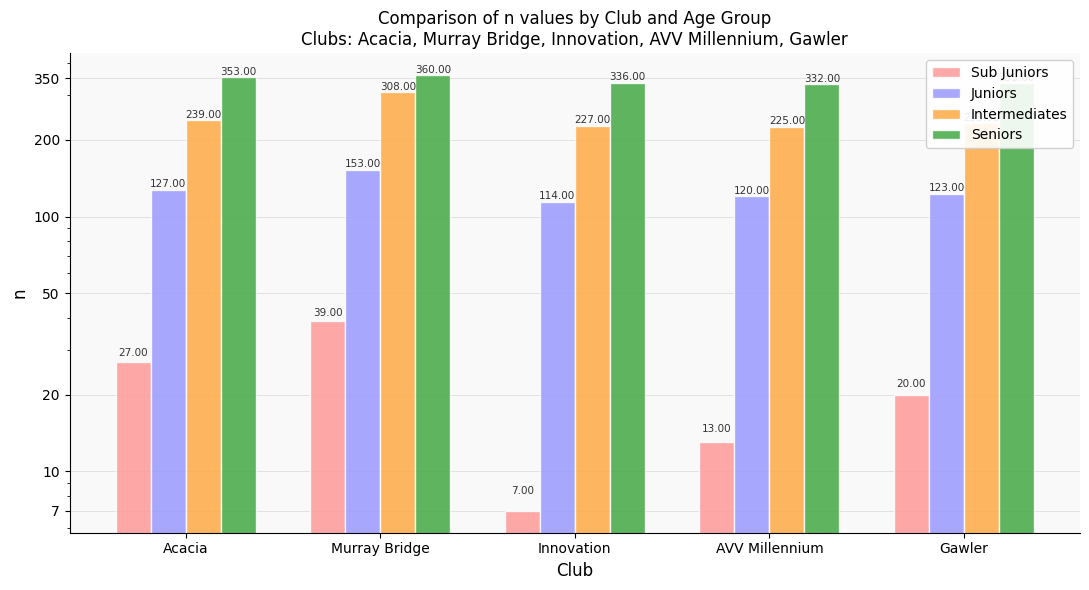

At which category is the sum across all series the highest?

Murray Bridge